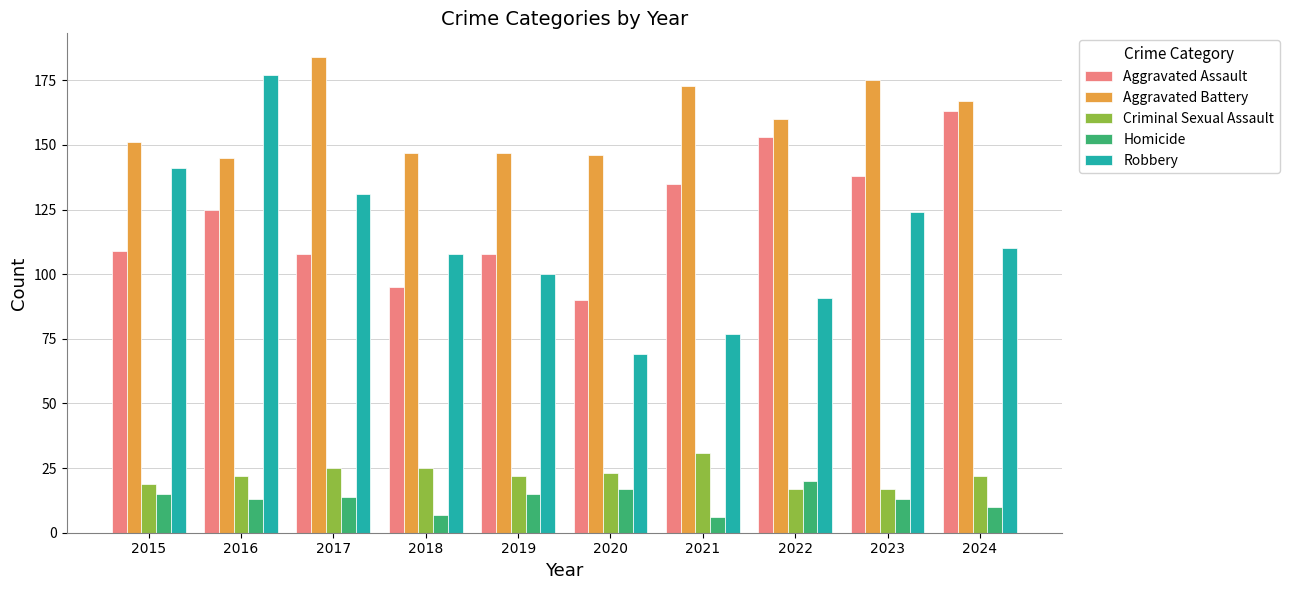

What is the total value across all series at 2018?

382